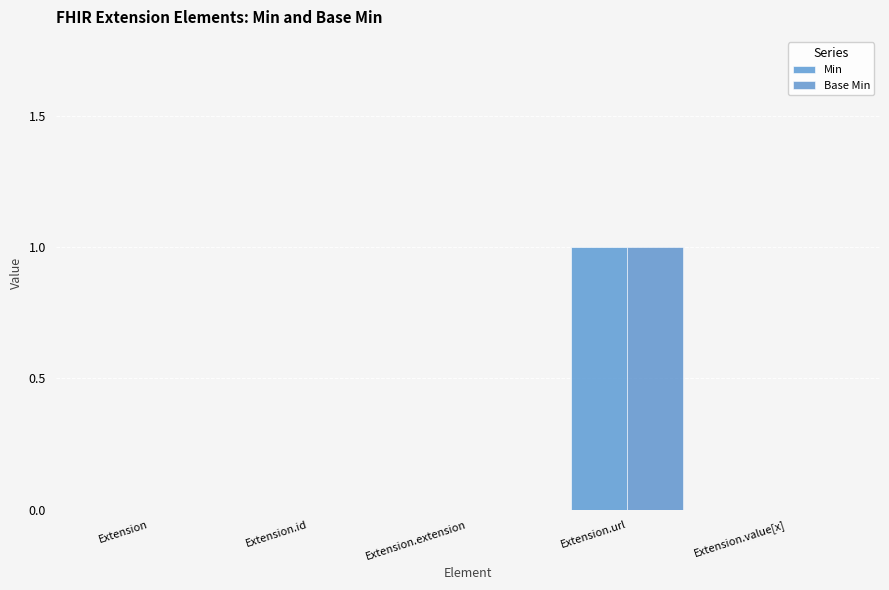

What is the label of the 1st bar from the right?

Extension.value[x]